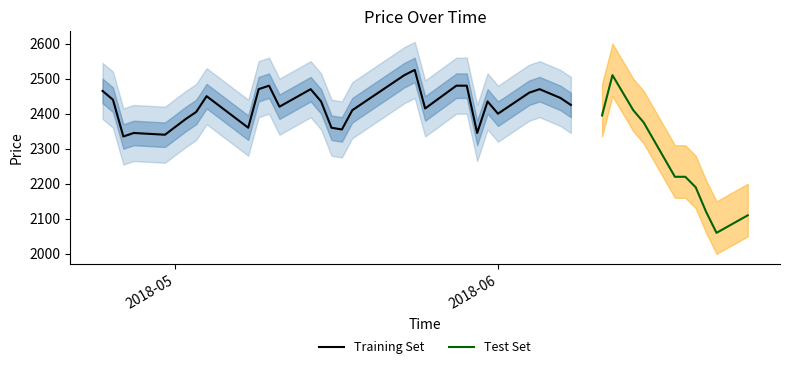

What is the maximum value shown in the chart?

2525